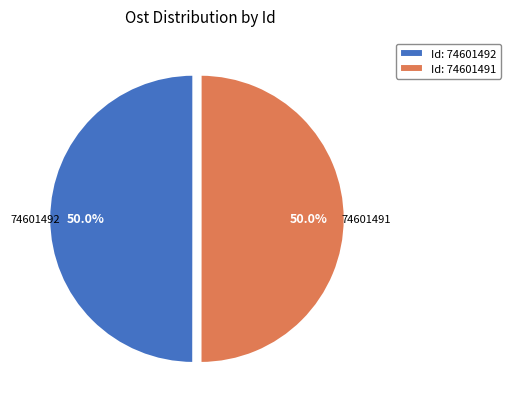

What is the ratio of the value at Id: 74601491 to the value at Id: 74601492?

1.0